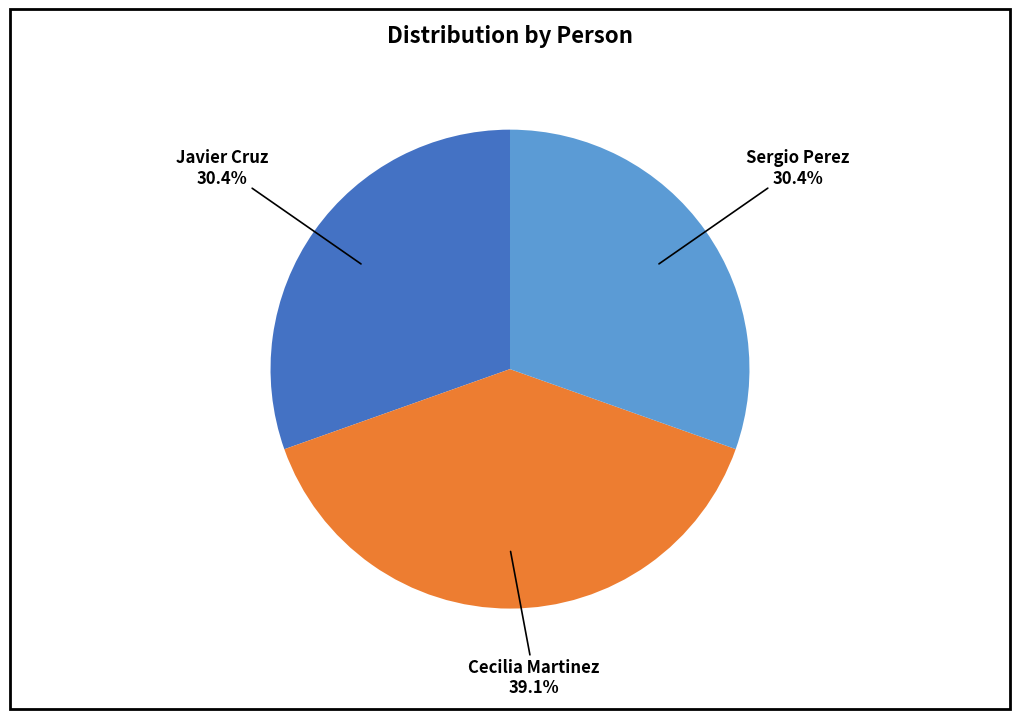

How many segments does this pie chart have?

3